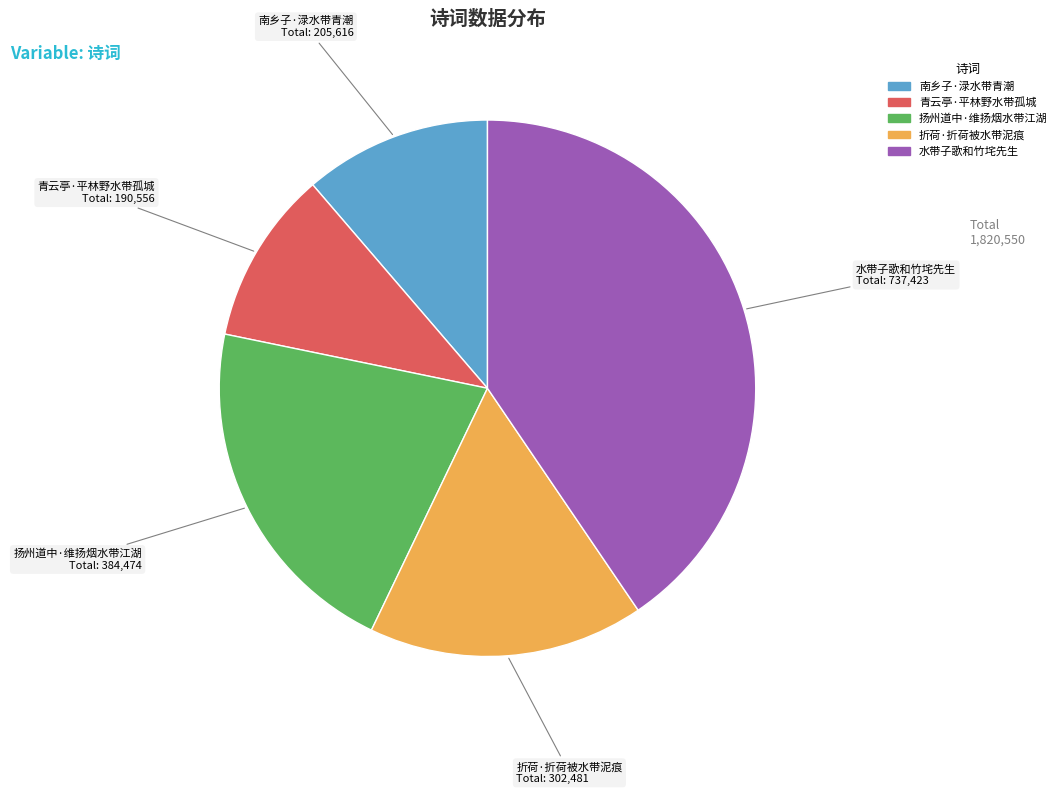

Between 折荷·折荷被水带泥痕 and 南乡子·渌水带青潮, which is larger?

折荷·折荷被水带泥痕